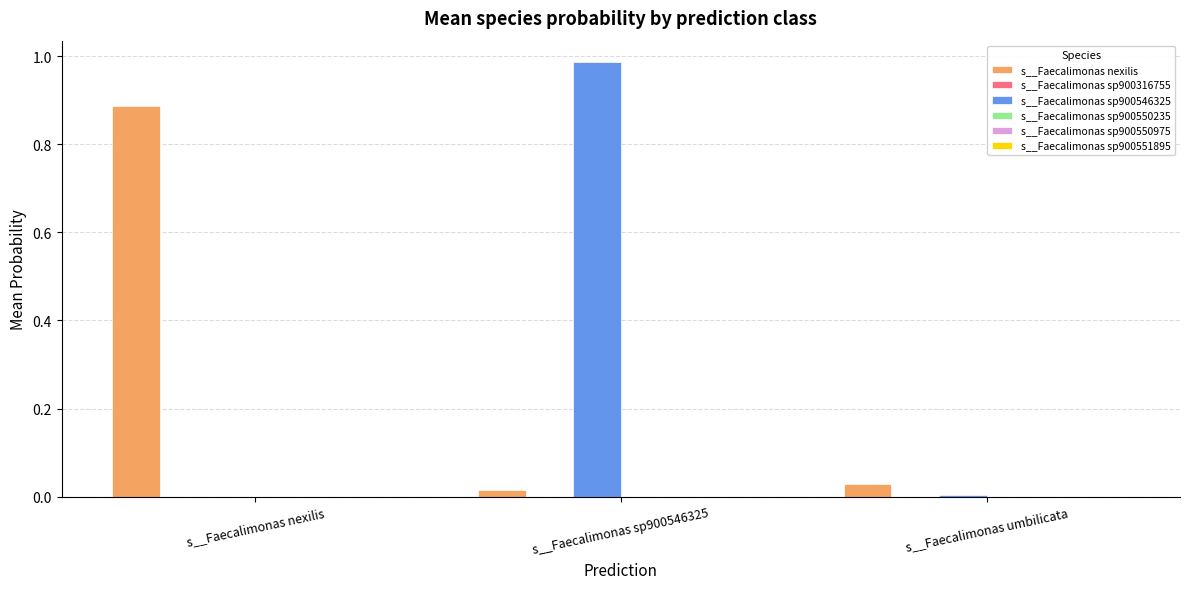

Which series changed the most between s__Faecalimonas nexilis and s__Faecalimonas umbilicata?

s__Faecalimonas nexilis